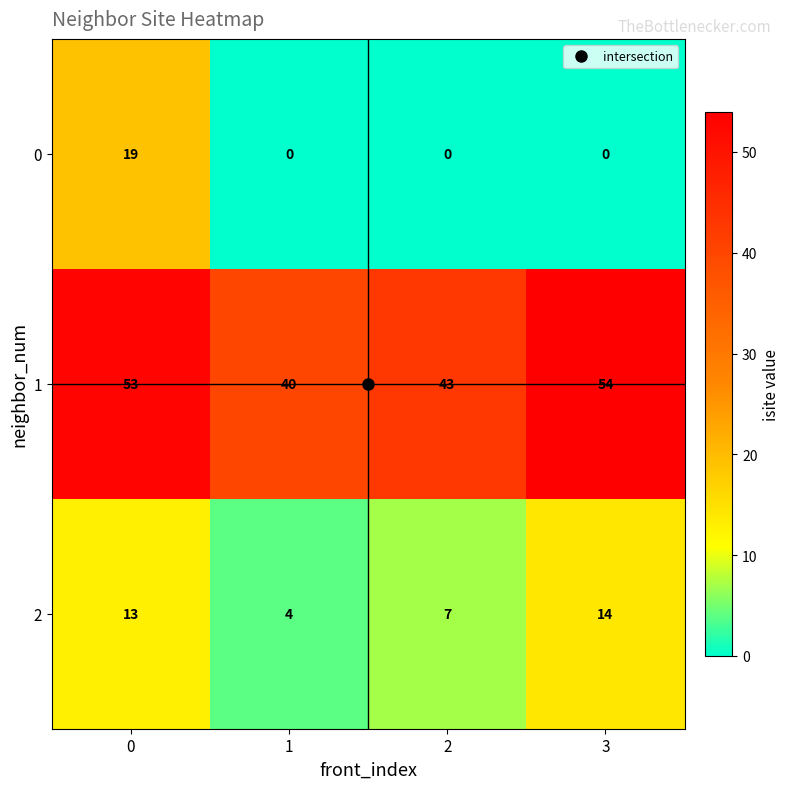

What value does the 1 series have at 3, to the nearest 10?

50